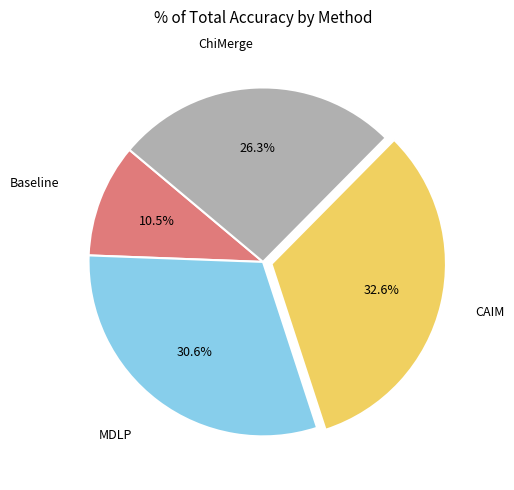

Does any single category account for the majority?

No